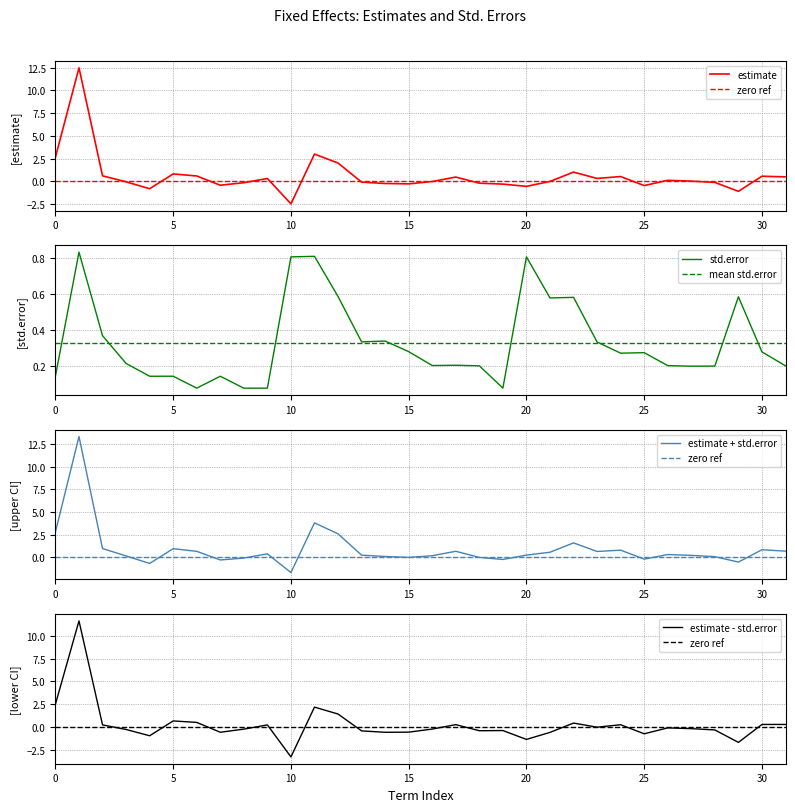

Is it true that std.error equals 0.2 at 0?

False